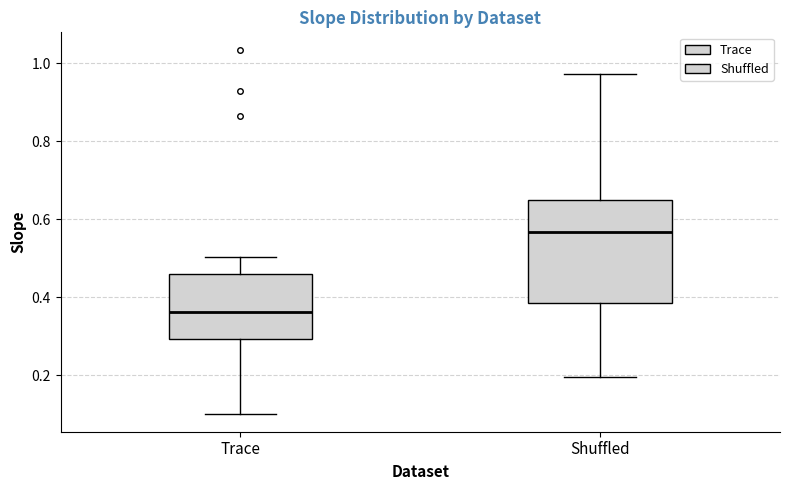

Which box's median line is the lowest?

Trace